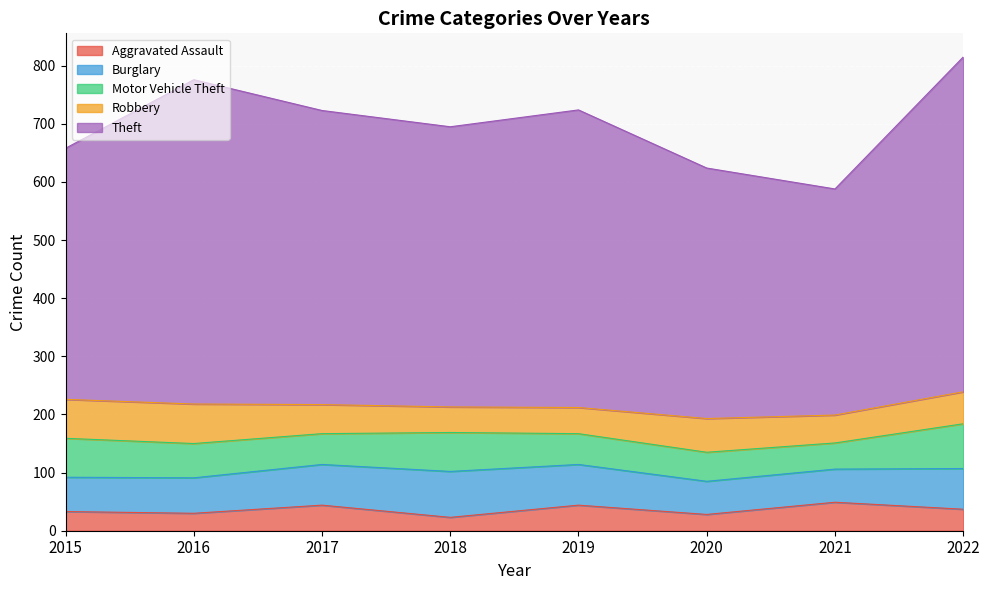

Reading left to right, what are all the values shown in this chart?

Aggravated Assault: 33	30	44	23	44	28	49	37
Burglary: 59	61	70	79	70	57	57	70
Motor Vehicle Theft: 67	59	53	67	53	50	45	77
Robbery: 67	68	50	44	45	58	48	55
Theft: 432	558	506	482	512	431	389	576